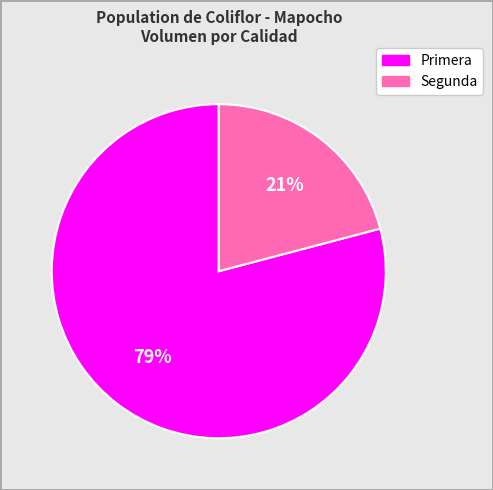

To the nearest percent, what is the combined percentage of Primera and Segunda?

100%